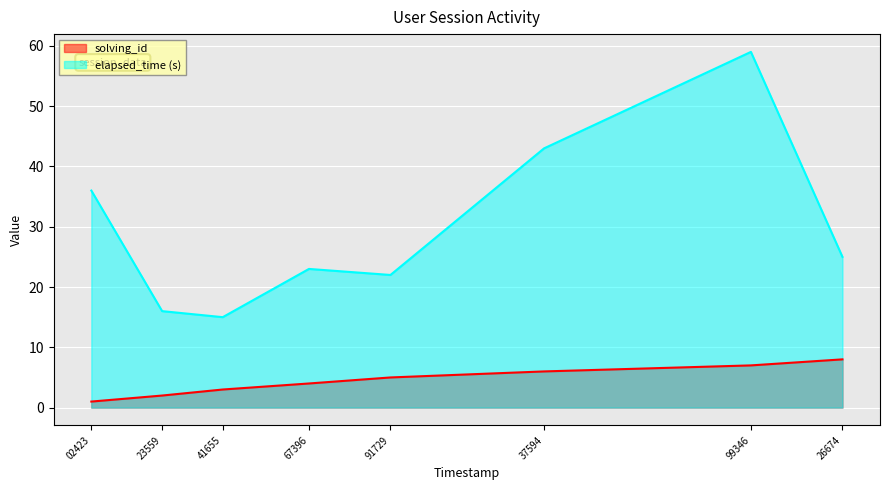

What is the approximate value of solving_id at 41655?

3